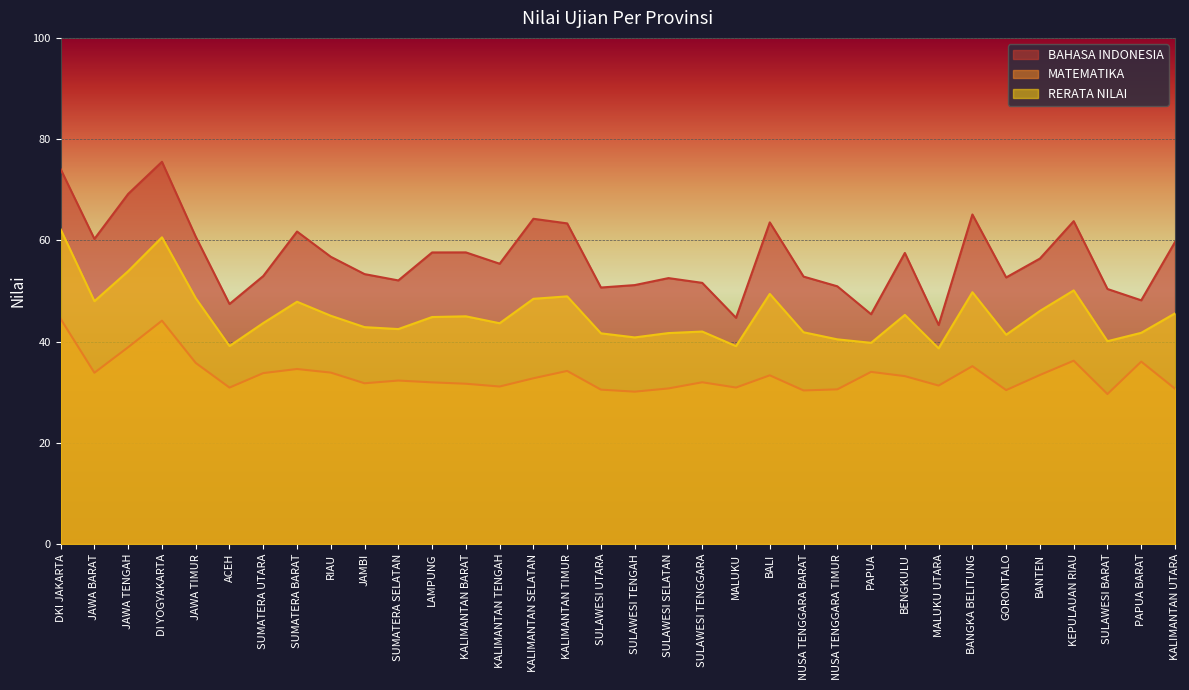

What is the label of the 17th point from the right?

SULAWESI TENGAH